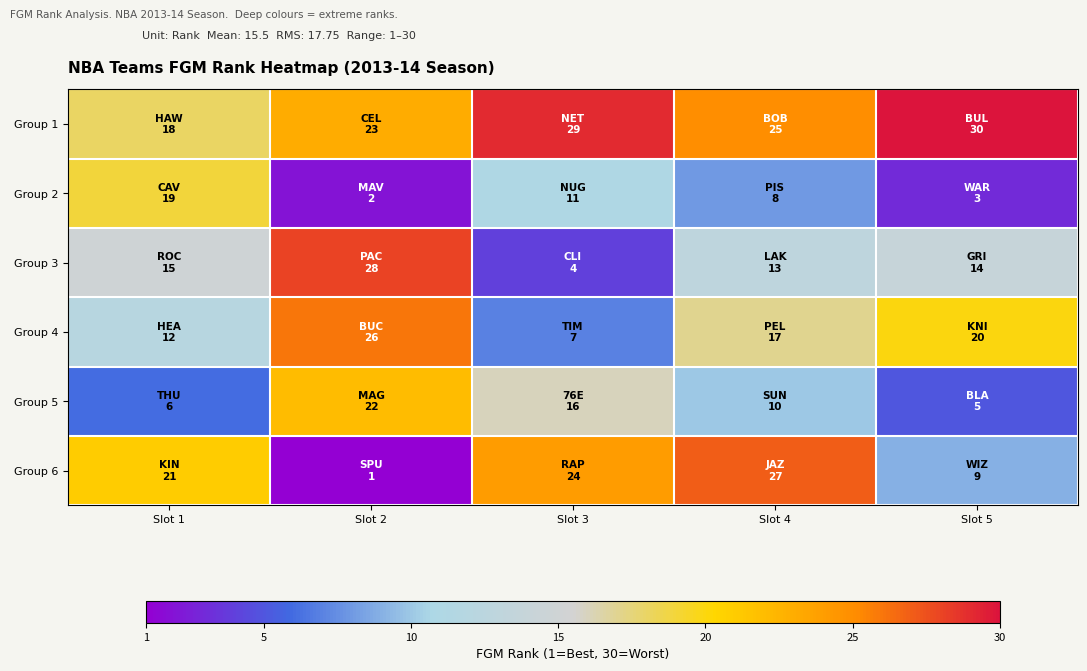

Which series changed the most between Slot 3 and Slot 5?

Group 6